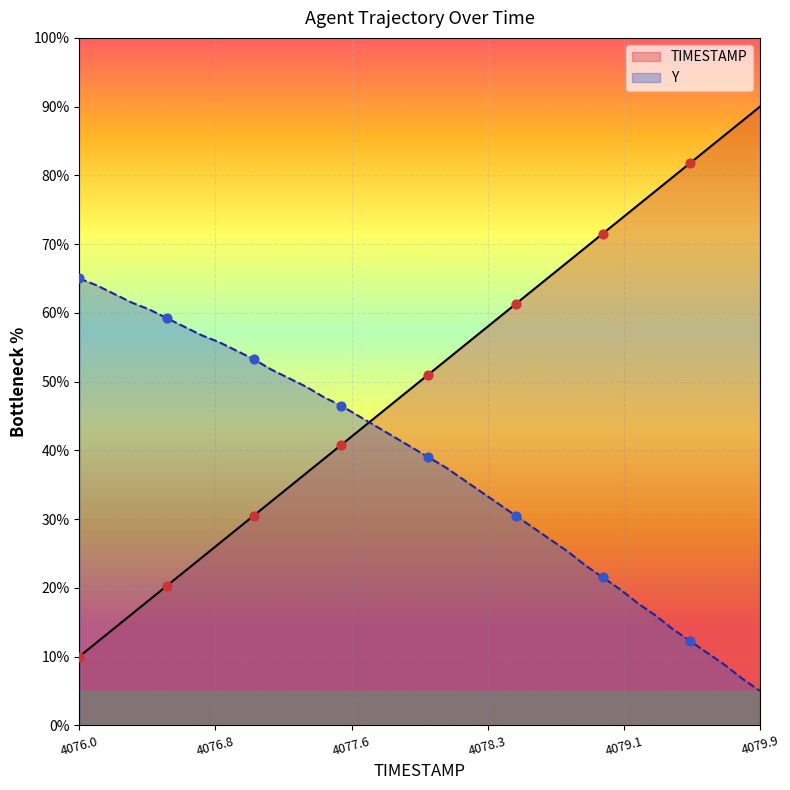

Which series has the largest total across all categories?

TIMESTAMP